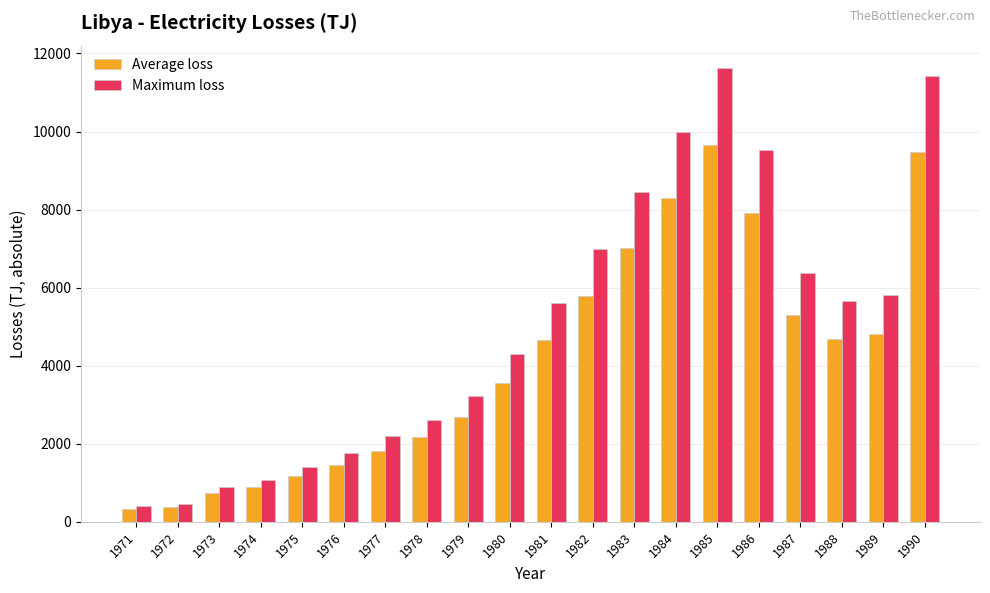

How many bars are there in total?

40